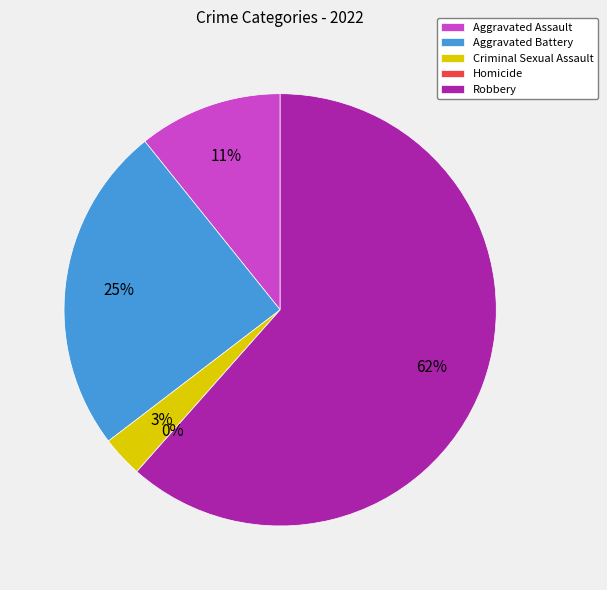

What is the total percentage of Robbery and Criminal Sexual Assault?

64.6%